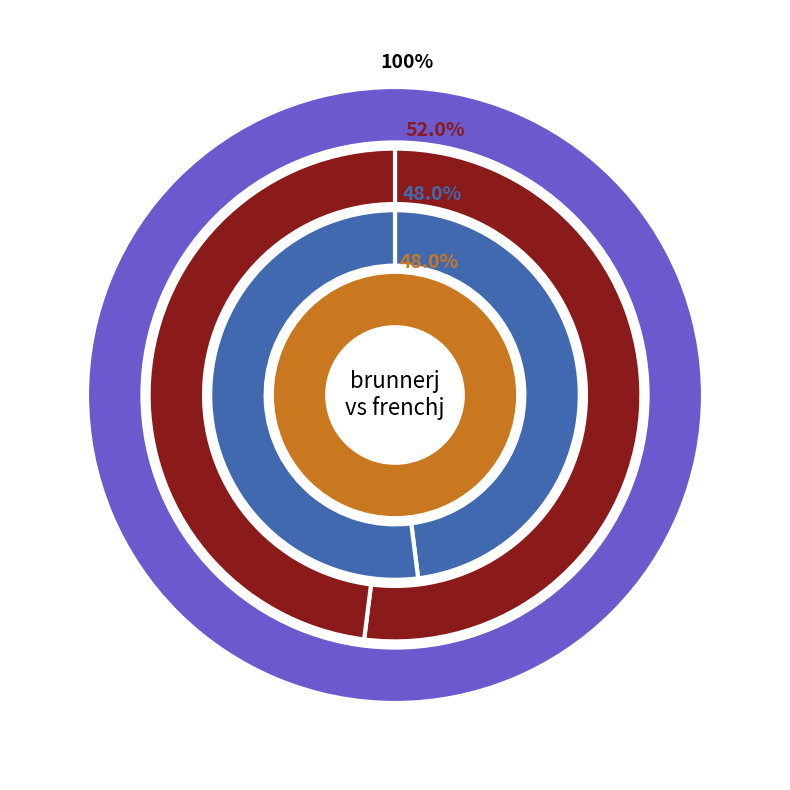

How many slices are in this pie chart?

2